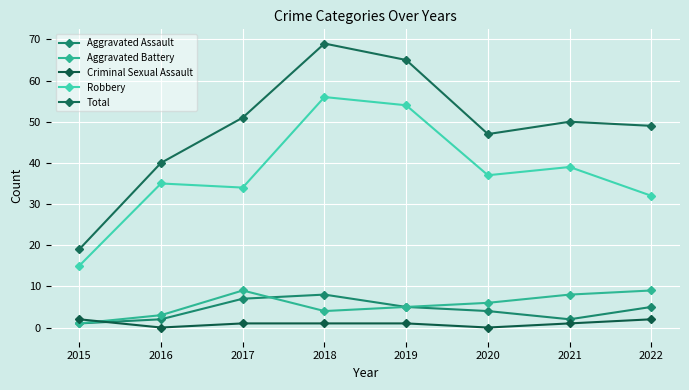

Reading right to left, what are all the values shown in this chart?

Aggravated Assault: 2022=5	2021=2	2020=4	2019=5	2018=8	2017=7	2016=2	2015=1
Aggravated Battery: 2022=9	2021=8	2020=6	2019=5	2018=4	2017=9	2016=3	2015=1
Criminal Sexual Assault: 2022=2	2021=1	2020=0	2019=1	2018=1	2017=1	2016=0	2015=2
Robbery: 2022=32	2021=39	2020=37	2019=54	2018=56	2017=34	2016=35	2015=15
Total: 2022=49	2021=50	2020=47	2019=65	2018=69	2017=51	2016=40	2015=19